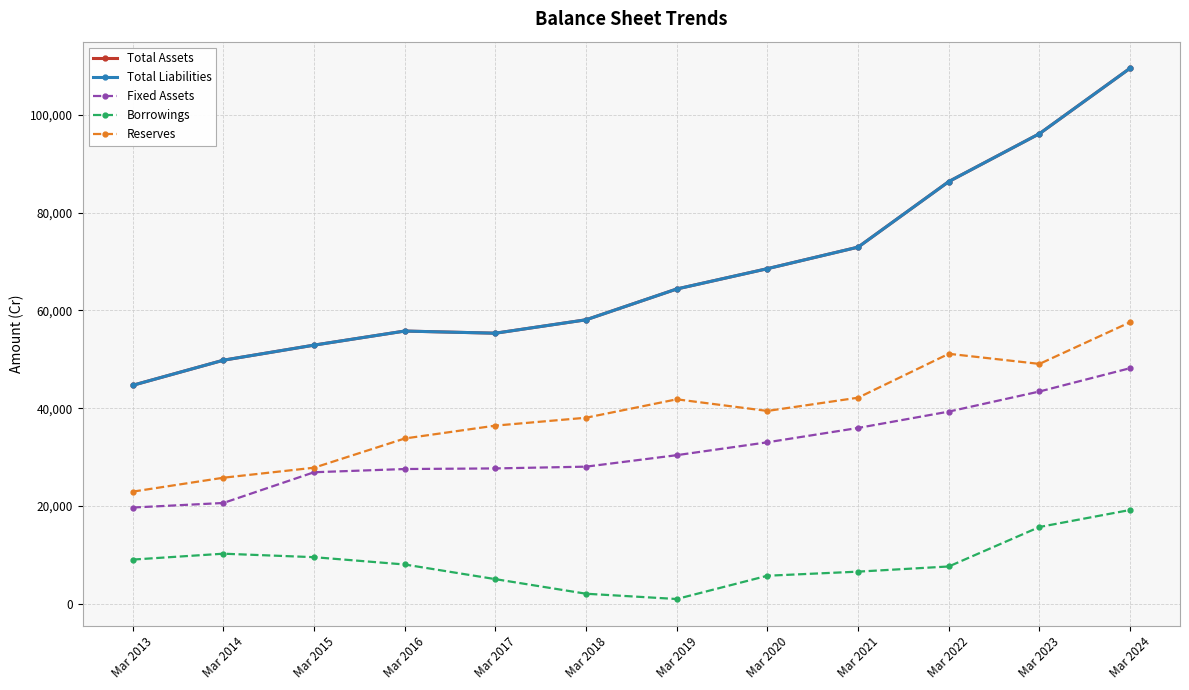

Does the chart have visible grid lines?

Yes